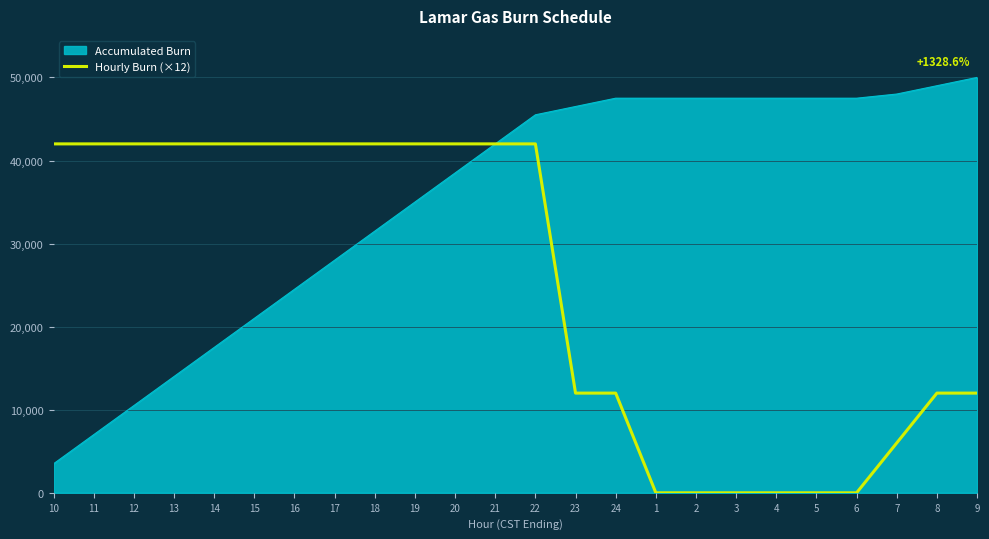

List the series in order of their overall mean, highest first.

Accumulated Burn, Hourly Burn (×12)